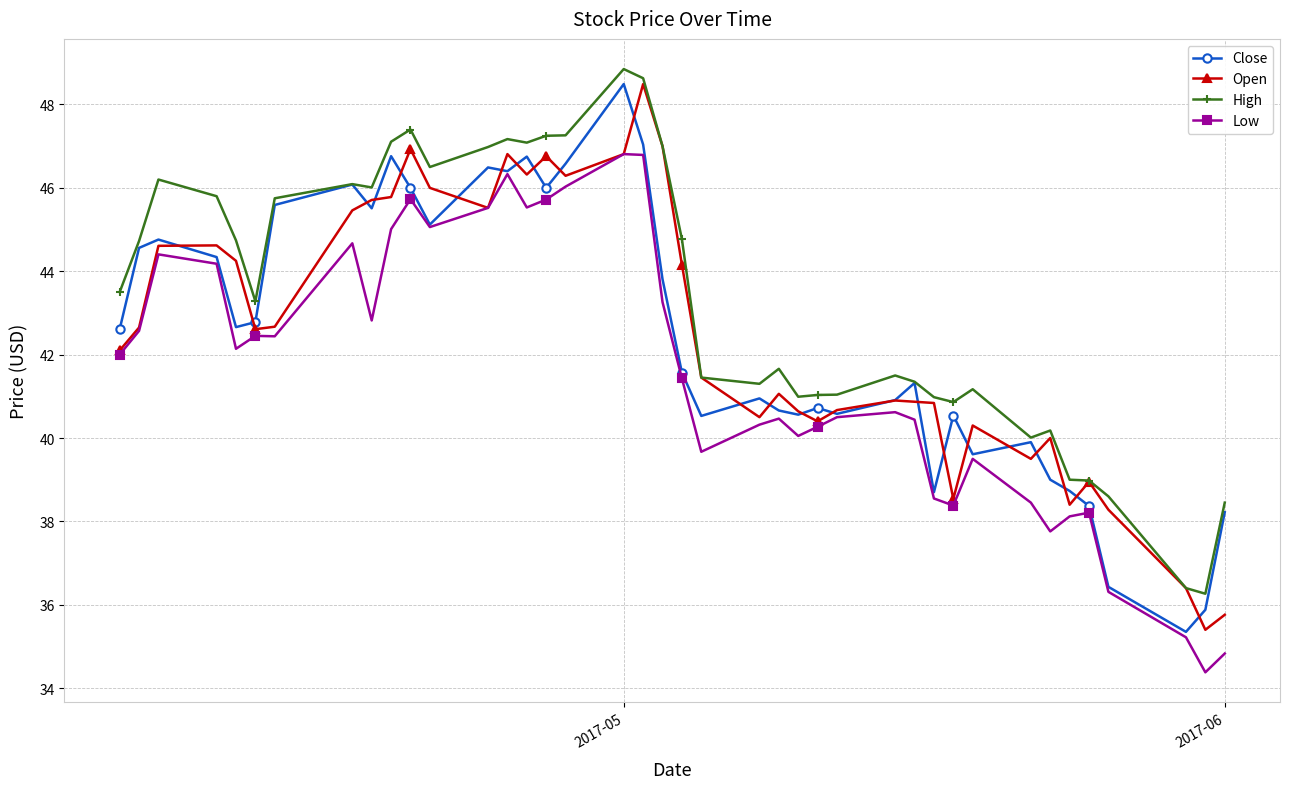

True or false: High has more than 2 interior local peaks.

True